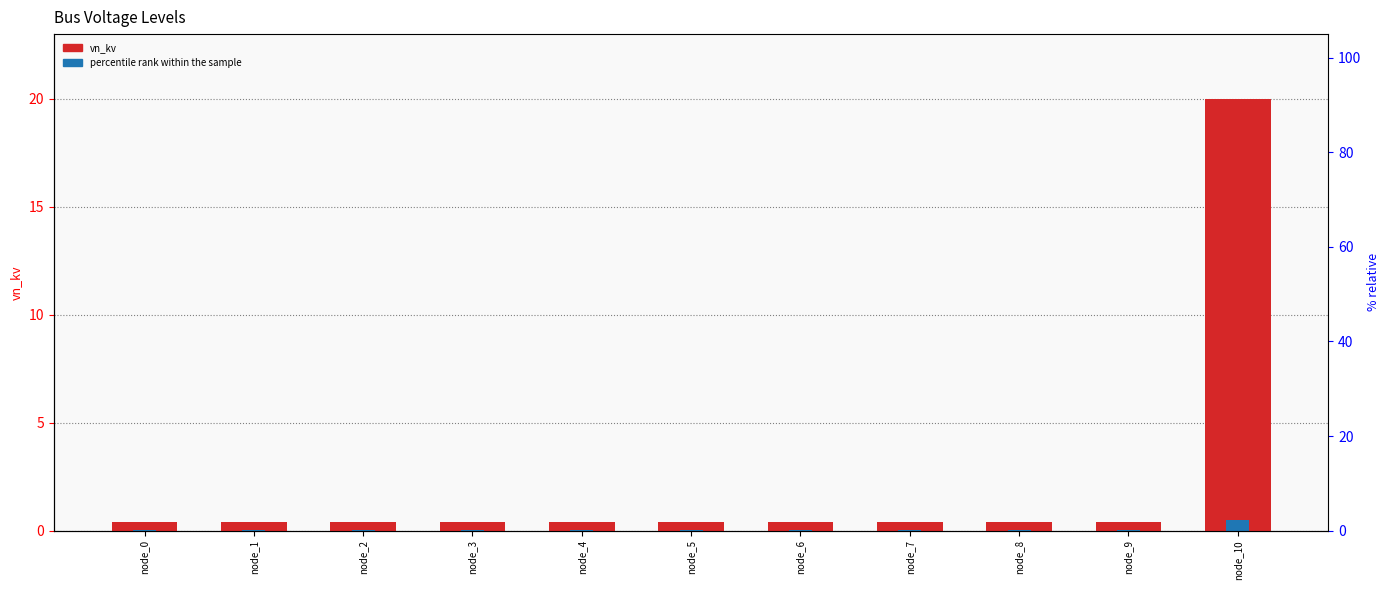

Which series has the largest range (max minus min)?

vn_kv